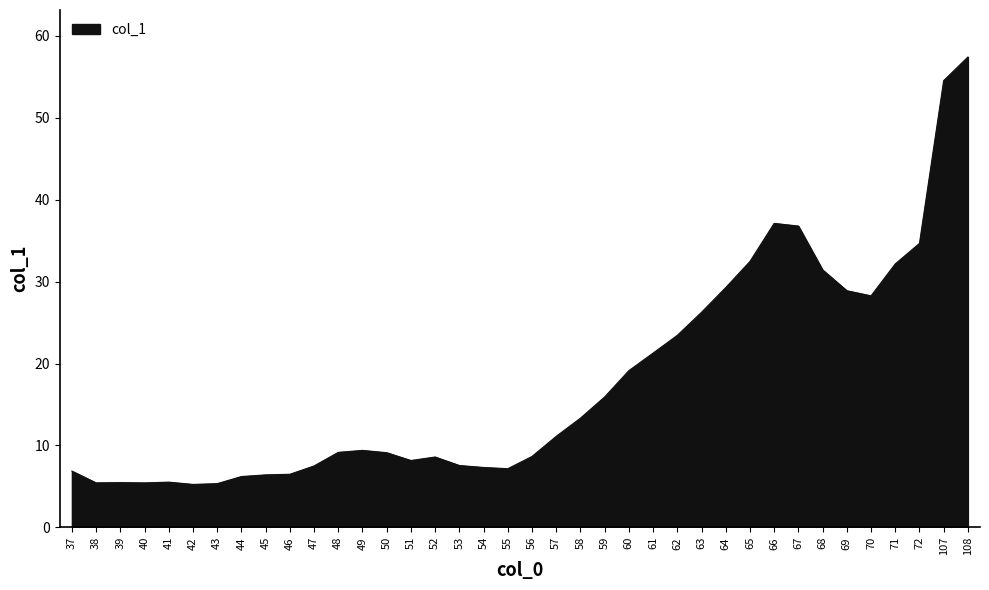

At which label is the value closest to 31?

68